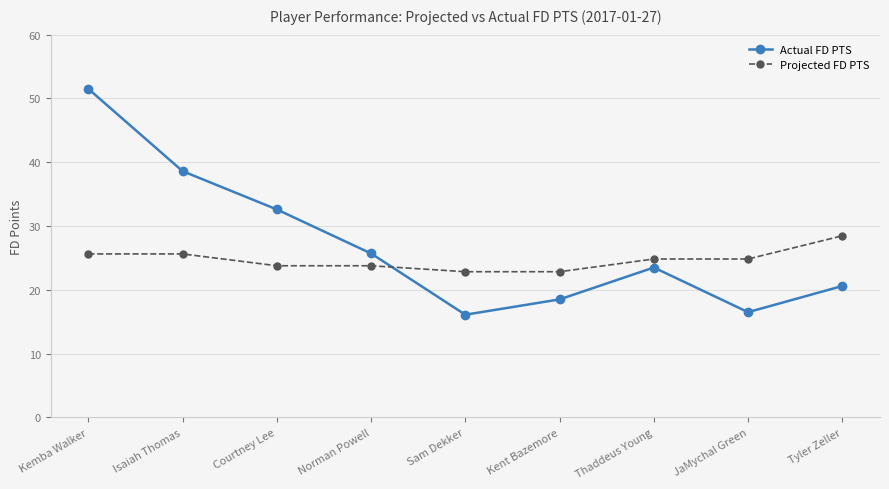

At which label does Projected FD PTS reach its peak?

Tyler Zeller